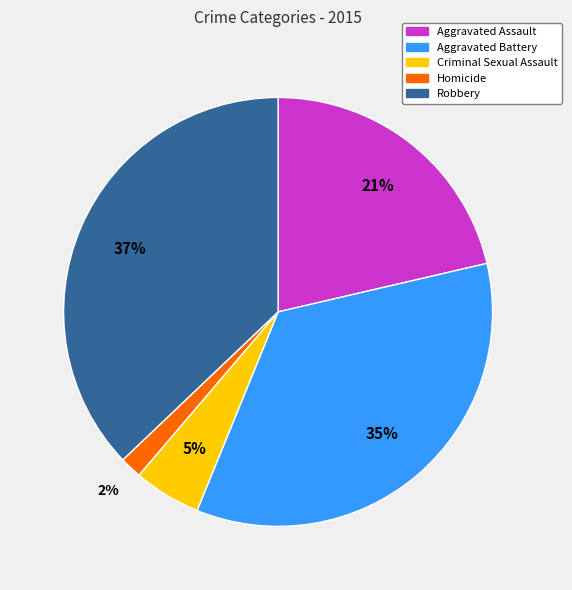

To the nearest percent, what is the average slice percentage?

20%